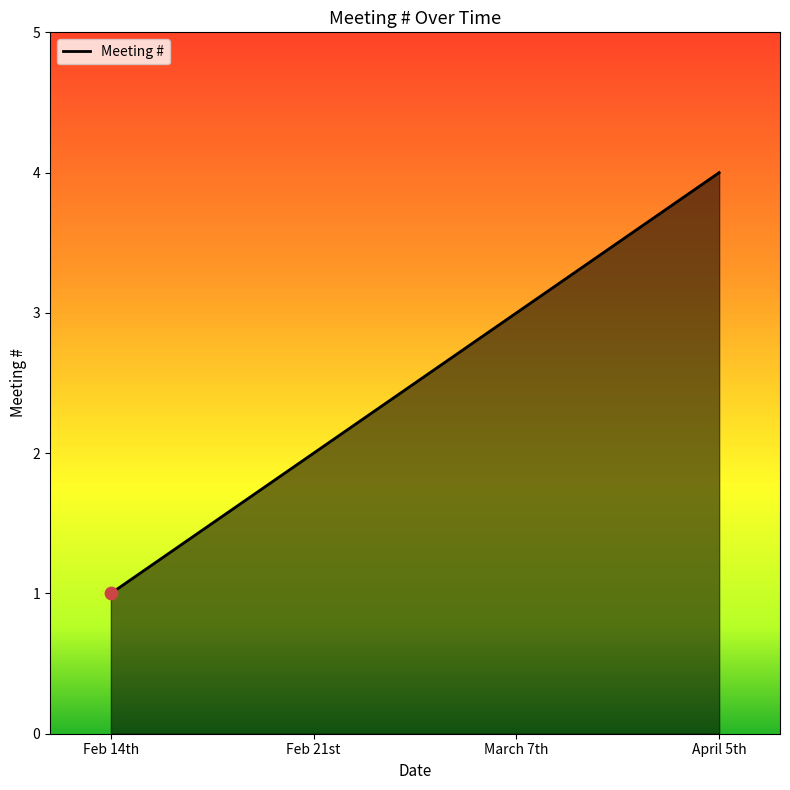

Which has a higher value, Feb 14th or April 5th?

April 5th